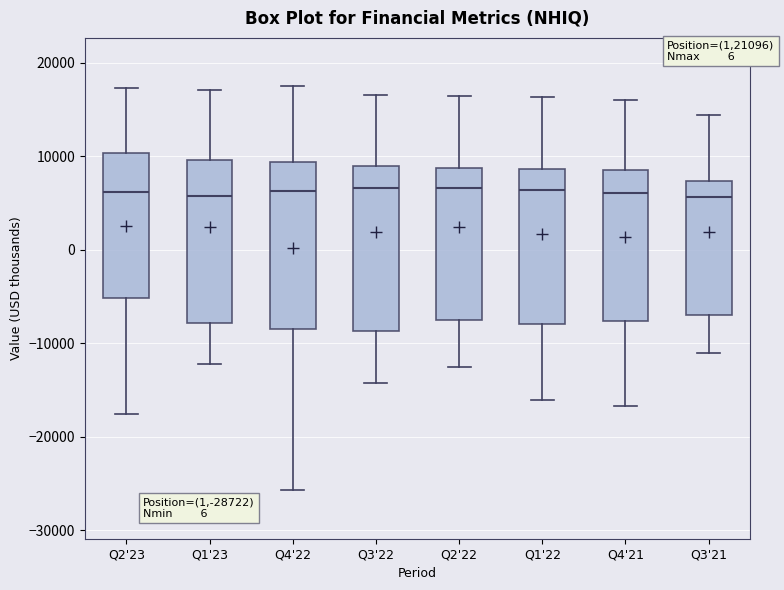

Reading left to right, transcribe this box plot: for each box, give where its median line is, the range the box spans, and where its two whiskers end, as read against the y-axis. The values are not printed on the chart, so give them approximately, as read against the axis.

Q2'23: median 6000, box -5000 to 10000, whiskers -17000 to 17000
Q1'23: median 6000, box -8000 to 10000, whiskers -12000 to 17000
Q4'22: median 6000, box -8000 to 9000, whiskers -26000 to 18000
Q3'22: median 7000, box -9000 to 9000, whiskers -14000 to 17000
Q2'22: median 7000, box -7000 to 9000, whiskers -12000 to 17000
Q1'22: median 6000, box -8000 to 9000, whiskers -16000 to 16000
Q4'21: median 6000, box -8000 to 9000, whiskers -17000 to 16000
Q3'21: median 6000, box -7000 to 7000, whiskers -11000 to 14000